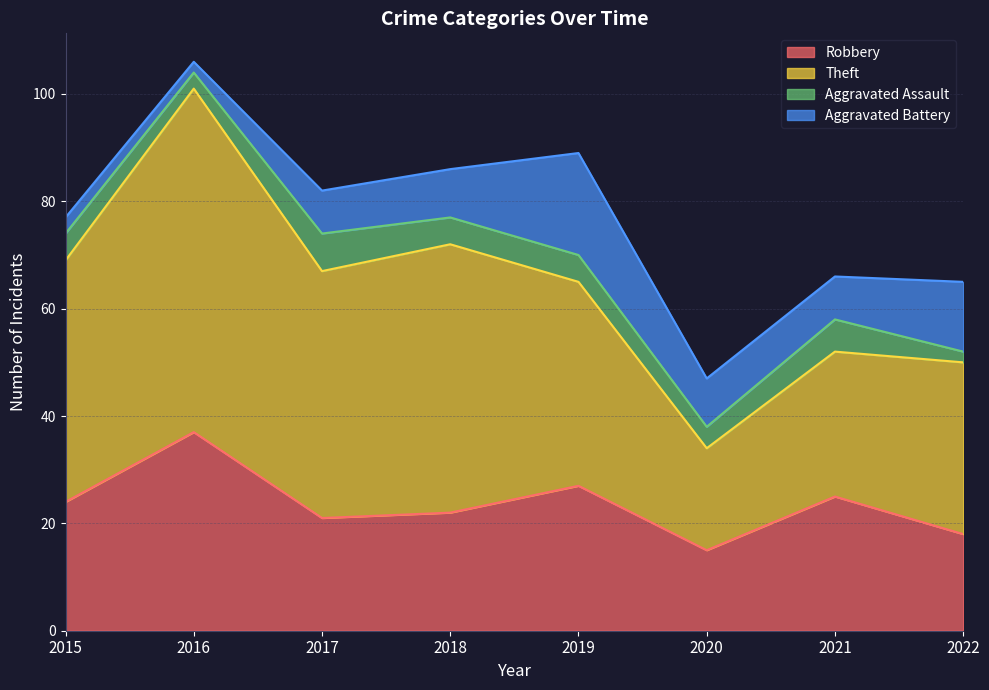

Is it true that Robbery equals 37 at 2021?

False